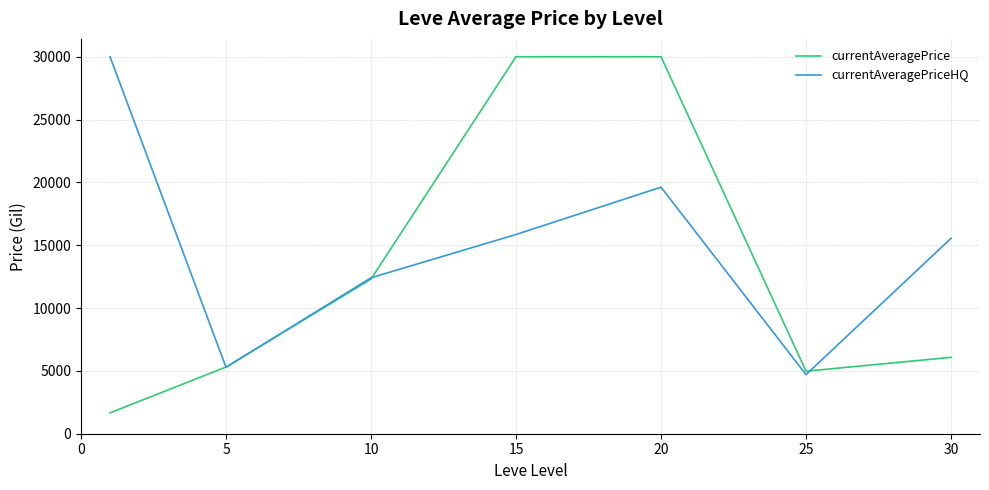

Reading left to right, transcribe all the data shown in this chart.

currentAveragePrice: 1659.0	5309.0	12305.5	30000.0	30000.0	4975.7	6076.7
currentAveragePriceHQ: 30000.0	5282.6	12408.6	15853.6	19617.6	4702.0	15546.5